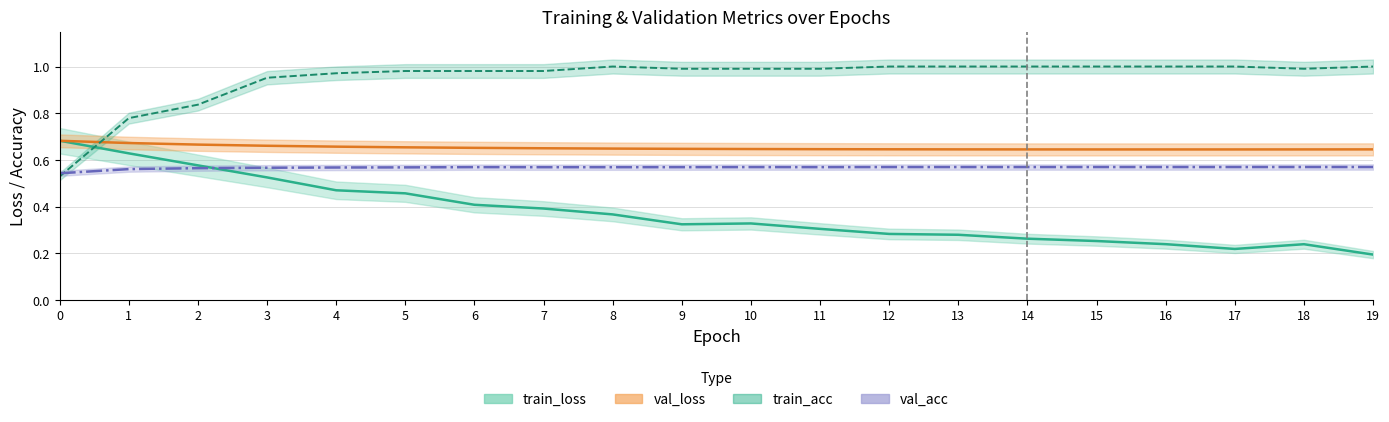

What is the difference between the highest and lowest values at 5?

0.5